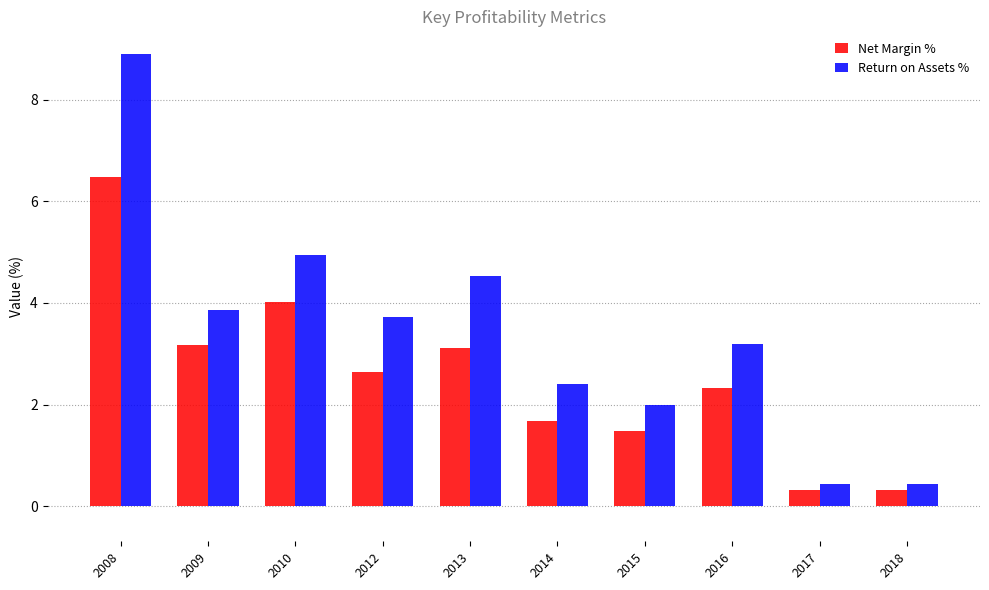

What is the highest value of the Net Margin % series?

6.5